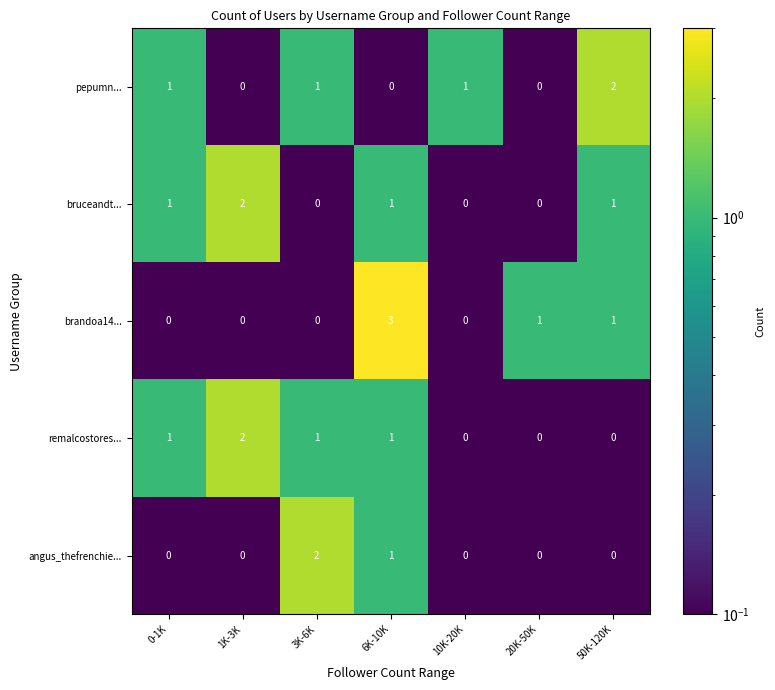

At which label does brandoa14... reach its peak?

6K-10K